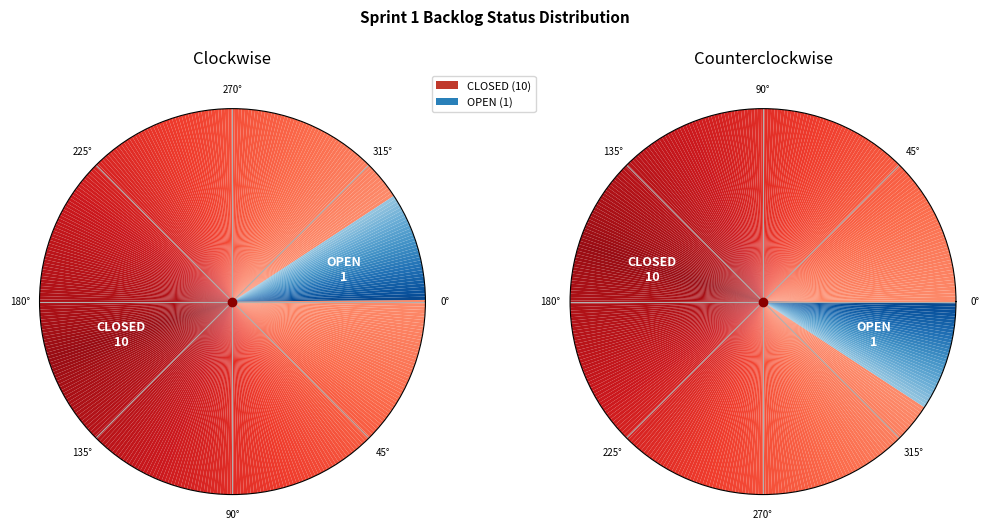

To the nearest percent, what is the average slice percentage?

50%